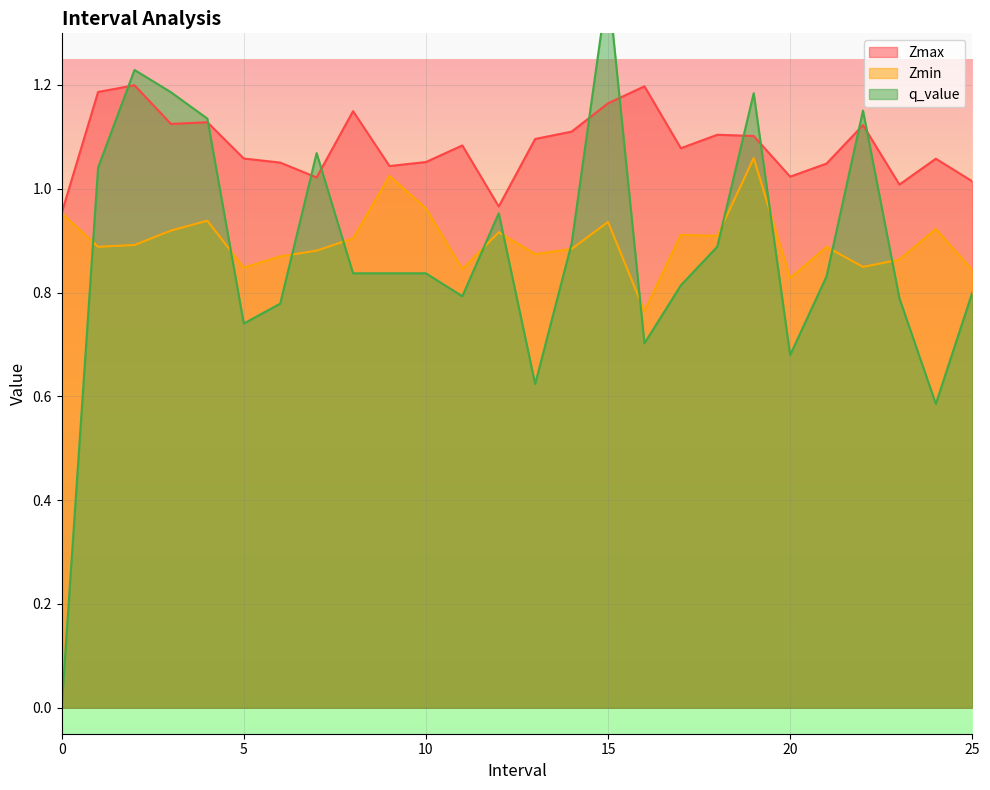

What is the average value of the Zmax series?

1.1